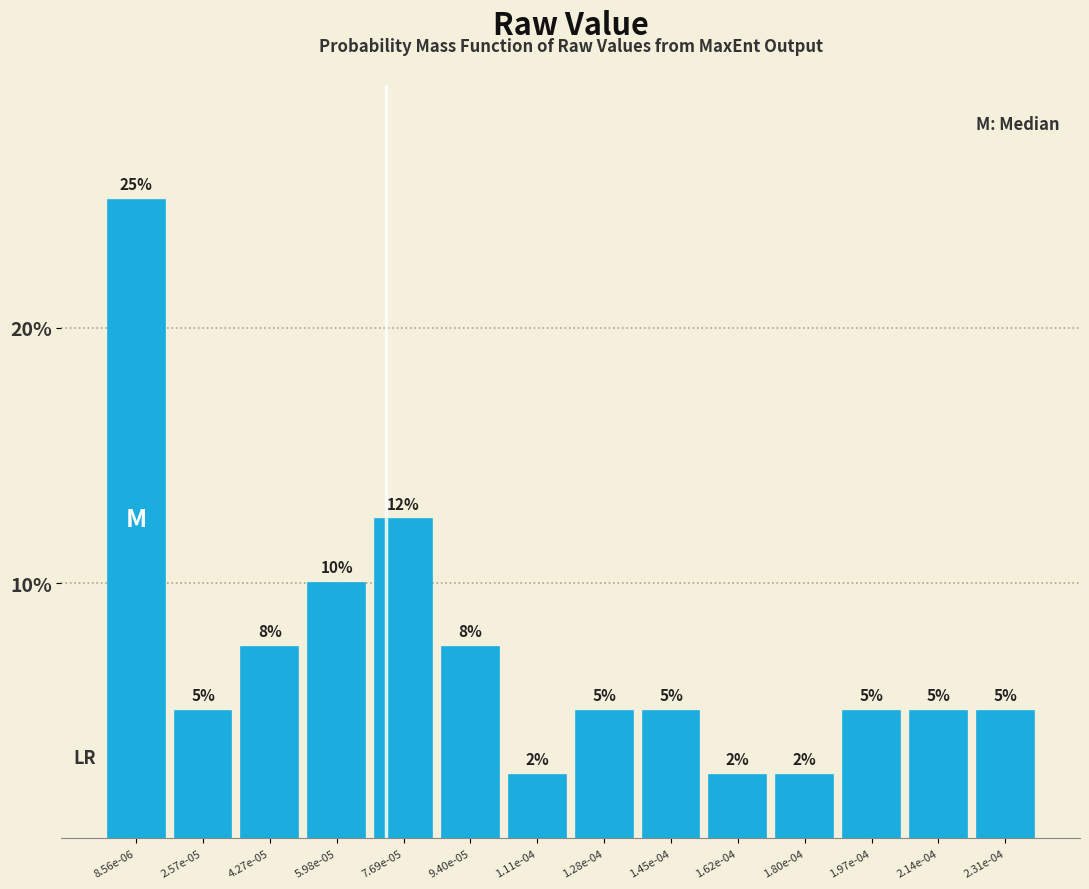

Which has a higher value, 1.11e-04 or 1.97e-04?

1.97e-04